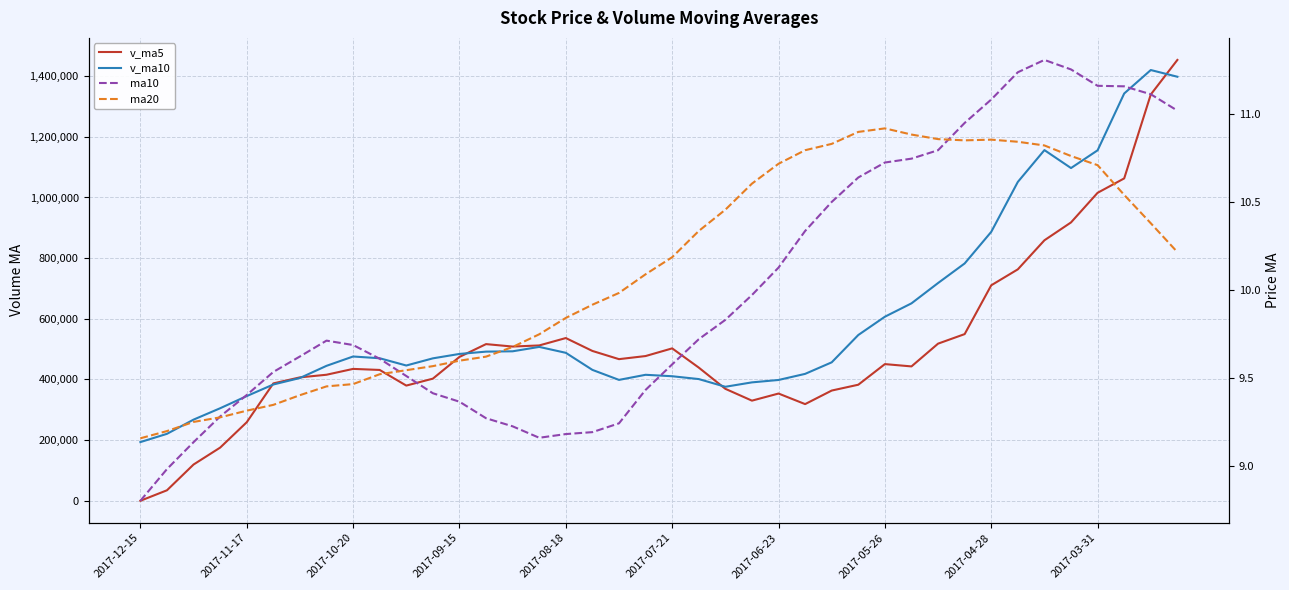

At how many categories does at least one series exceed 565440?

12